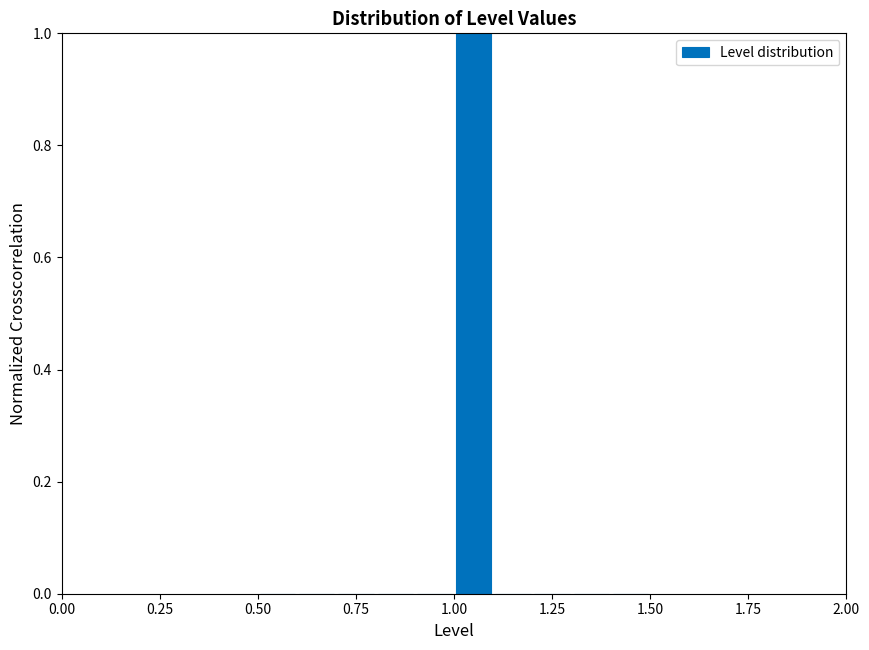

Read against the x-axis, roughly where is the centre of the tallest bar?

1.05